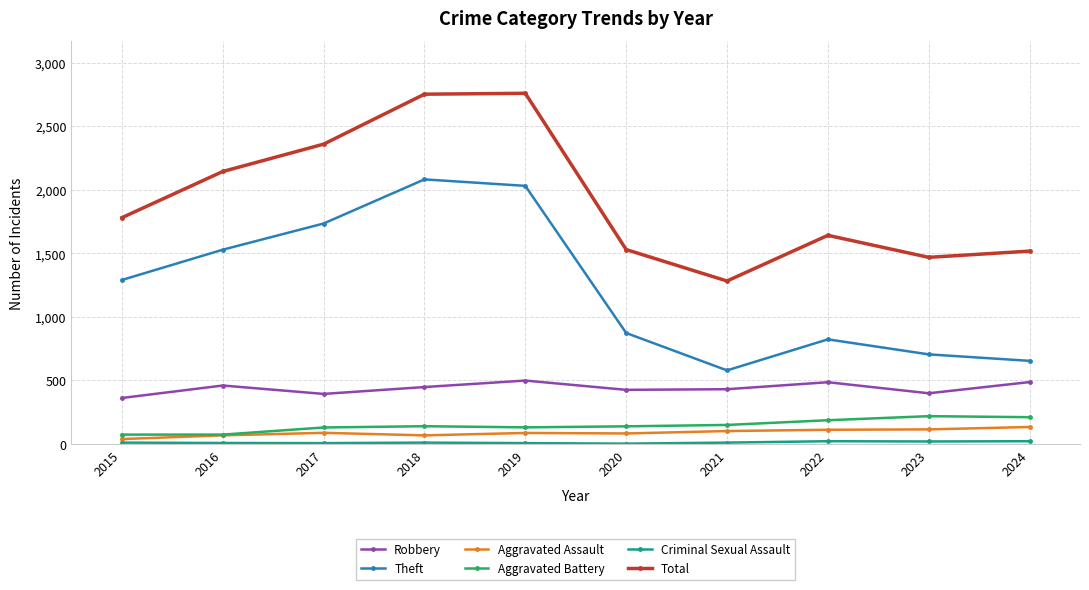

True or false: Aggravated Battery and Robbery intersect in this chart.

False